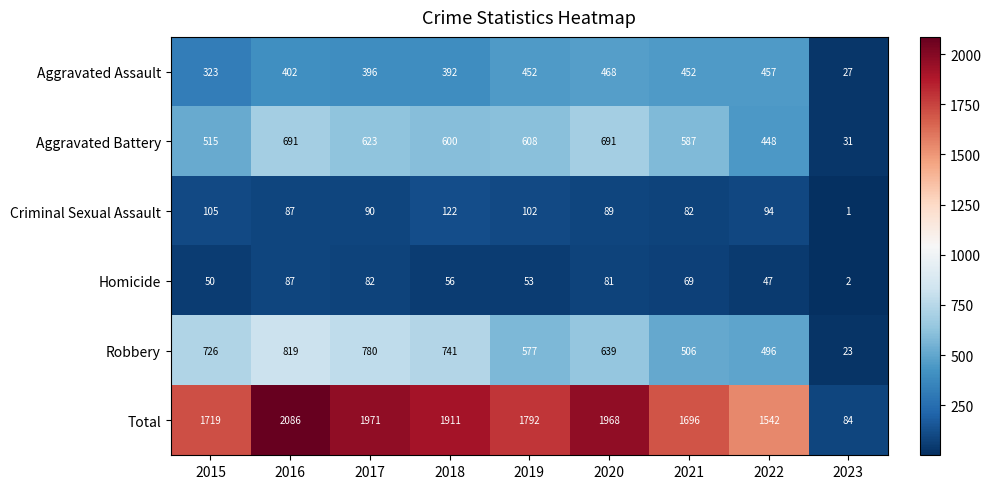

Rank the categories by Robbery value from lowest to highest.

2023, 2022, 2021, 2019, 2020, 2015, 2018, 2017, 2016